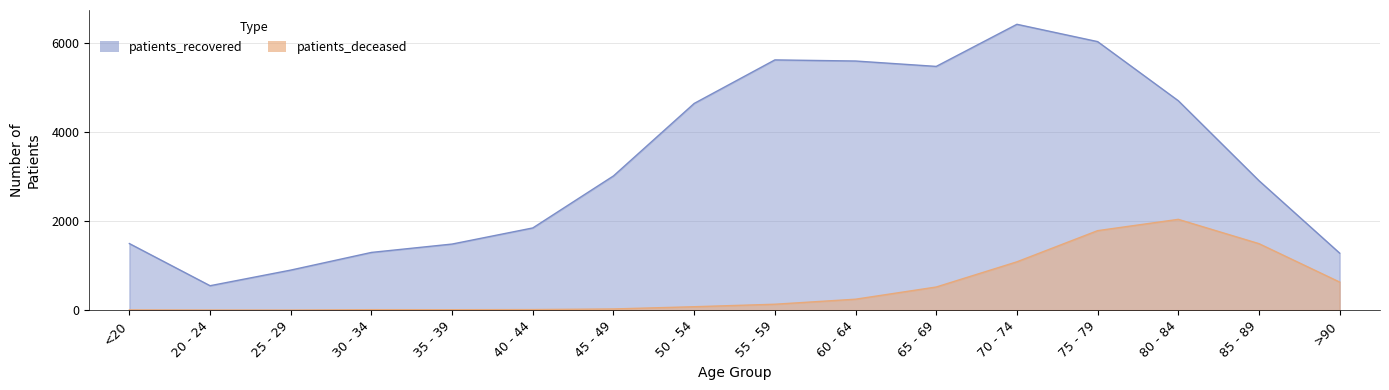

Where is patients_recovered nearest to the value 3485?

45 - 49